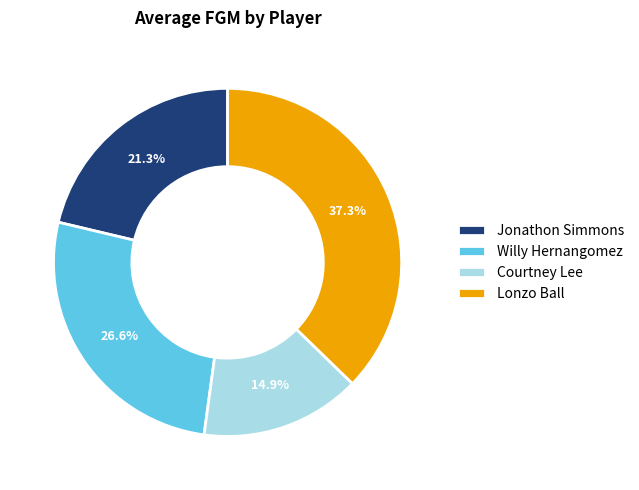

What is the smallest slice in the pie chart?

Courtney Lee